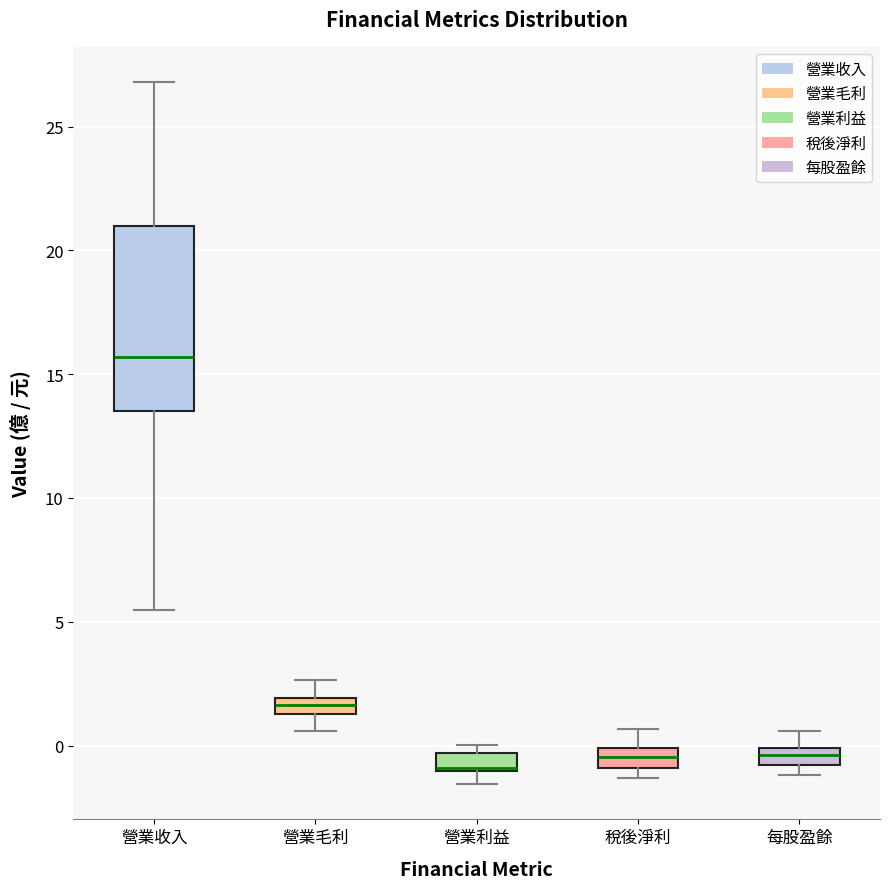

Where is the lower edge of the box for 稅後淨利 on the y-axis? The values are not printed on the chart, so give them approximately, as read against the axis.

-1.0